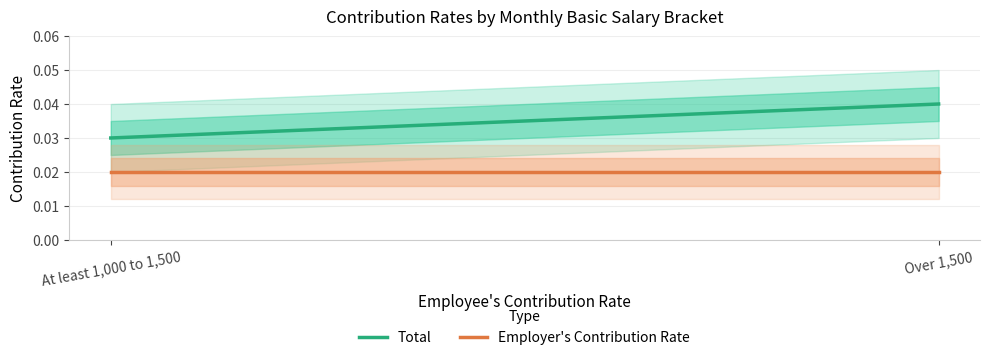

Is it true that Total equals 0.0 at Over 1,500?

True